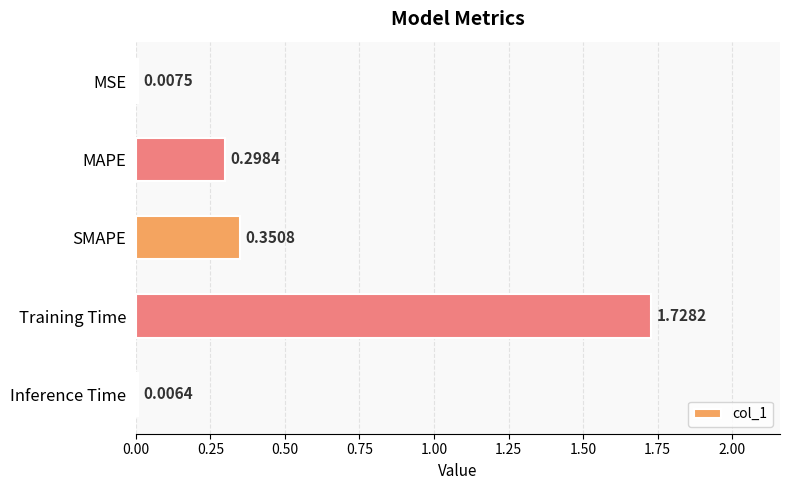

What is the sum of all values?

2.4